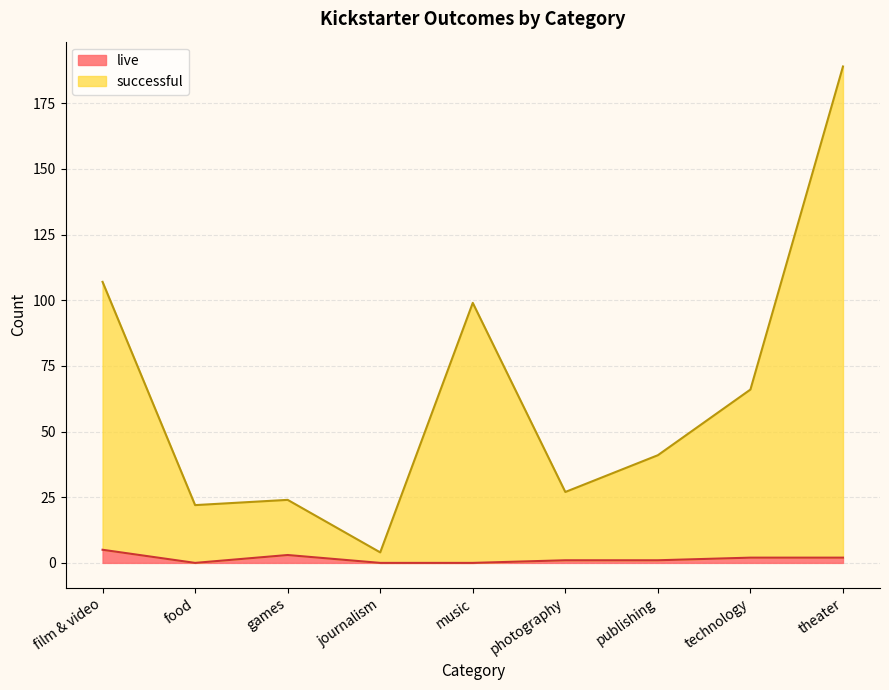

Is it true that live equals 2 at theater?

True